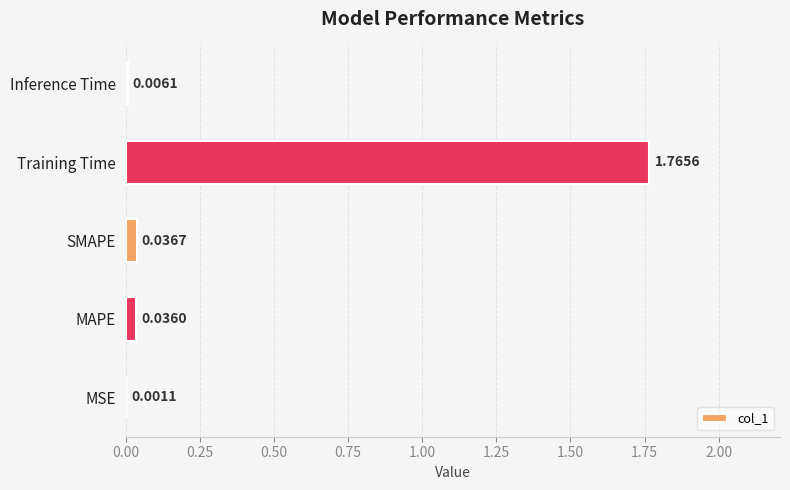

At which label is the value closest to 0?

MSE